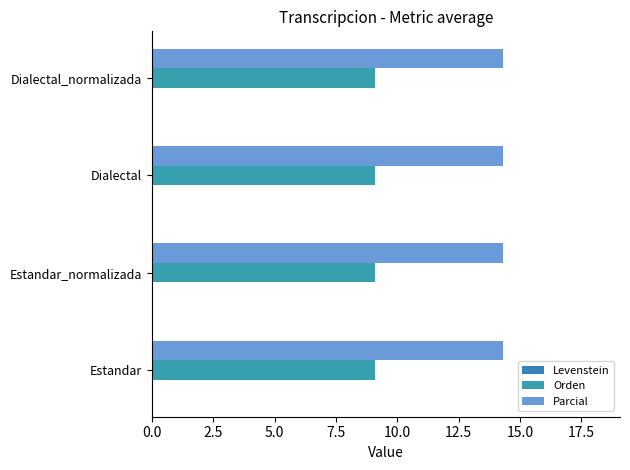

Which series has the largest total across all categories?

Parcial